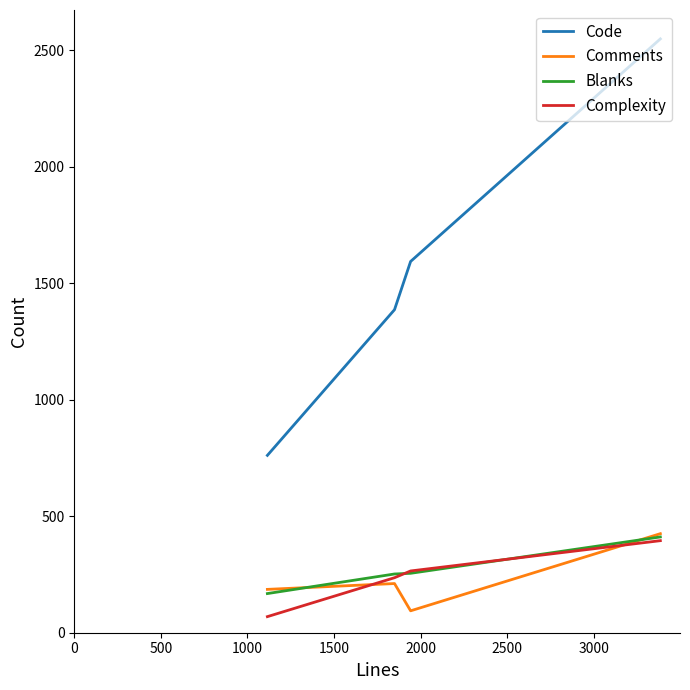

The Code series shows 384 at 1000. True or false?

False